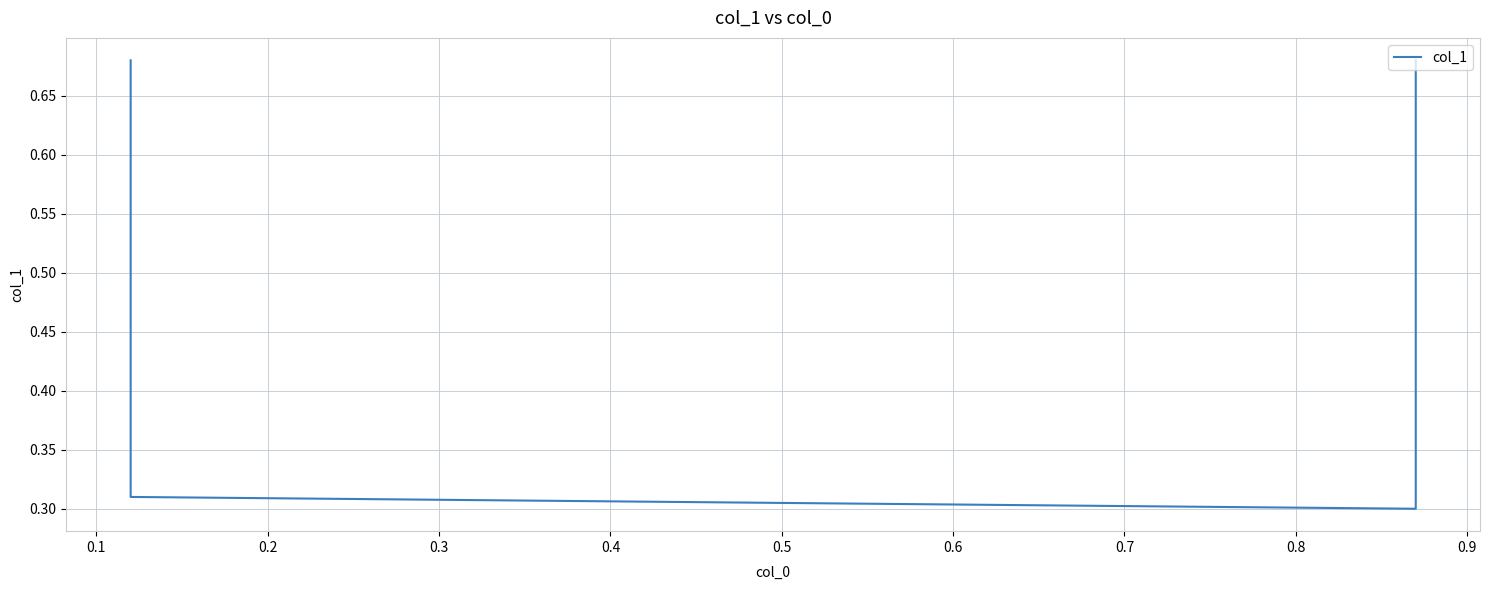

How many lines are shown in the chart?

1